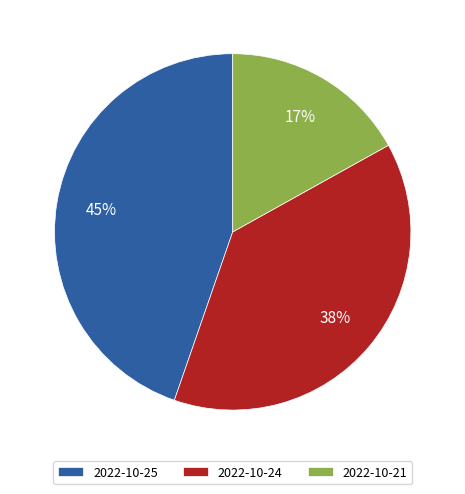

The 2022-10-21 slice represents 17% of the pie. True or false?

True